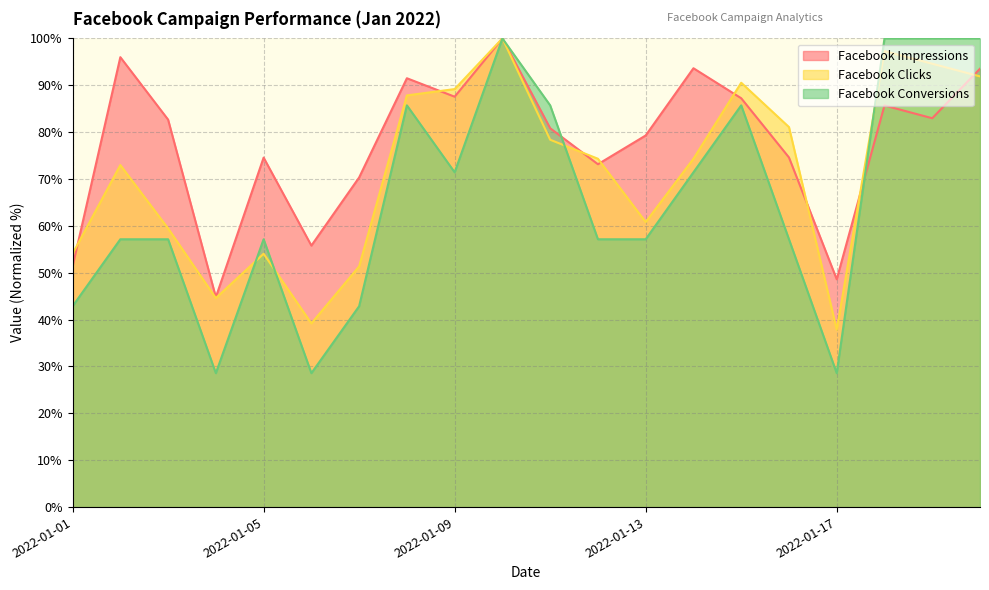

What is the sum of all Facebook Conversions values?

1314.3